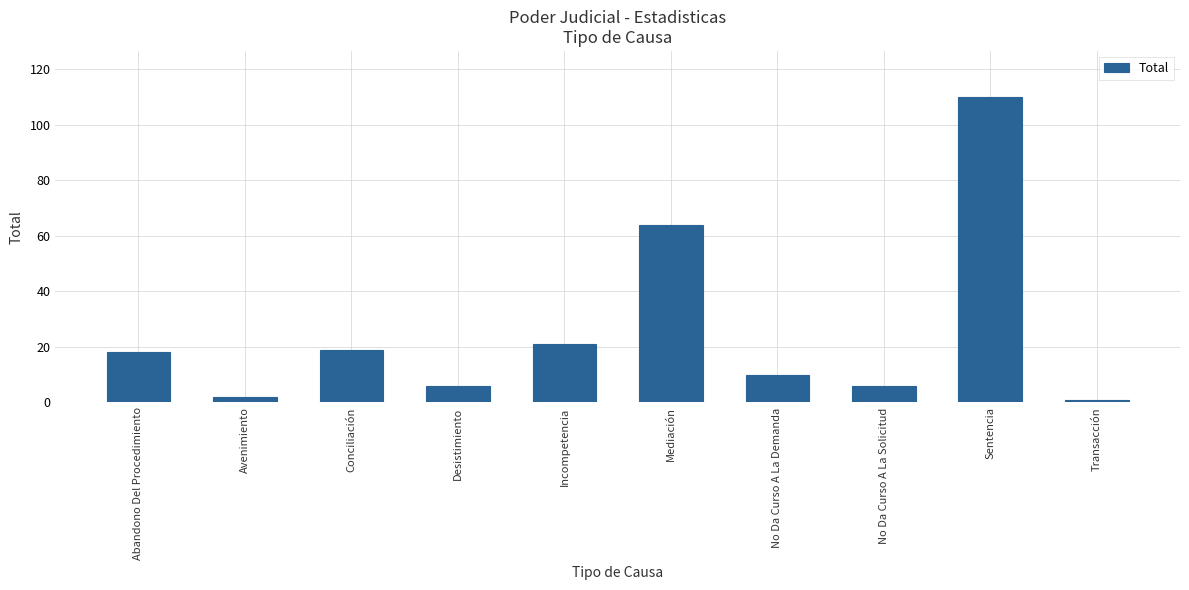

Reading left to right, transcribe all the data shown in this chart.

Abandono Del Procedimiento=18	Avenimiento=2	Conciliación=19	Desistimiento=6	Incompetencia=21	Mediación=64	No Da Curso A La Demanda=10	No Da Curso A La Solicitud=6	Sentencia=110	Transacción=1